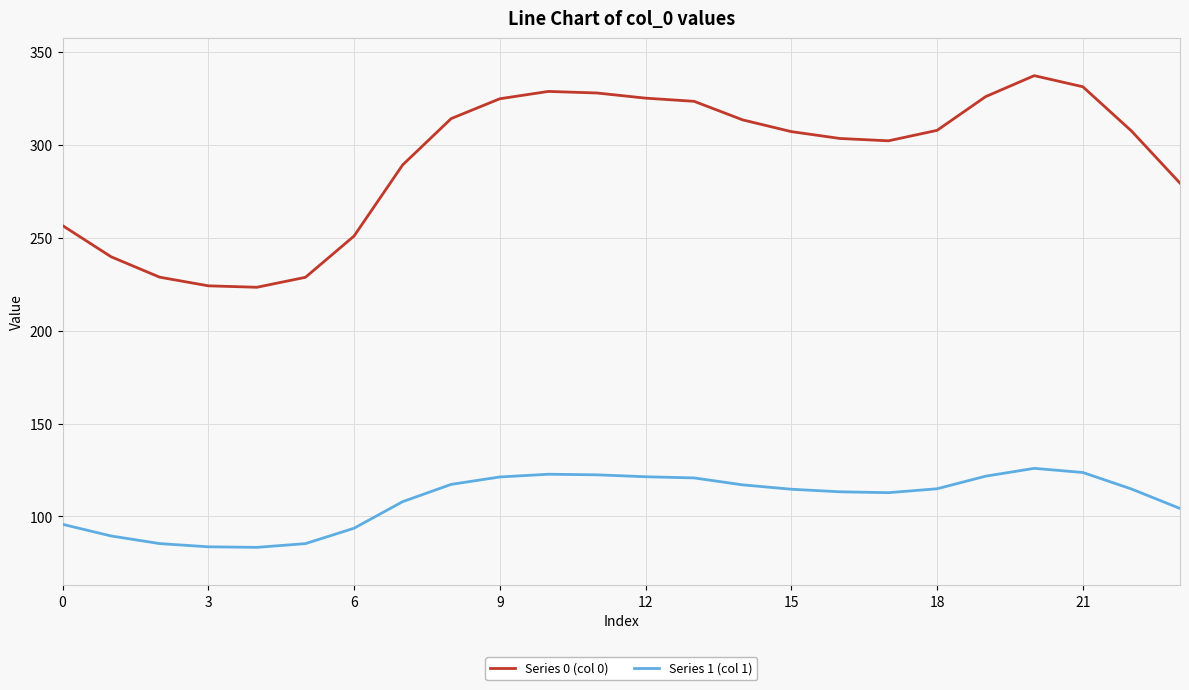

What is the smallest value displayed?

83.4